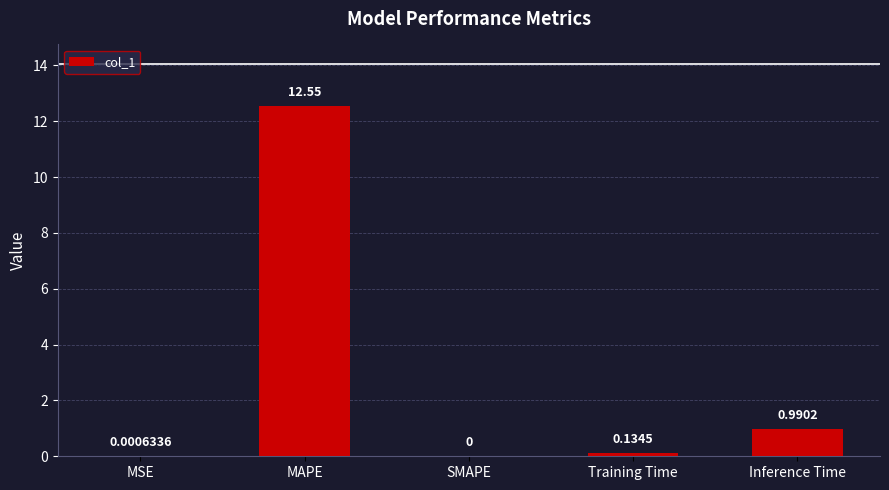

What is the sum of all values?

13.7